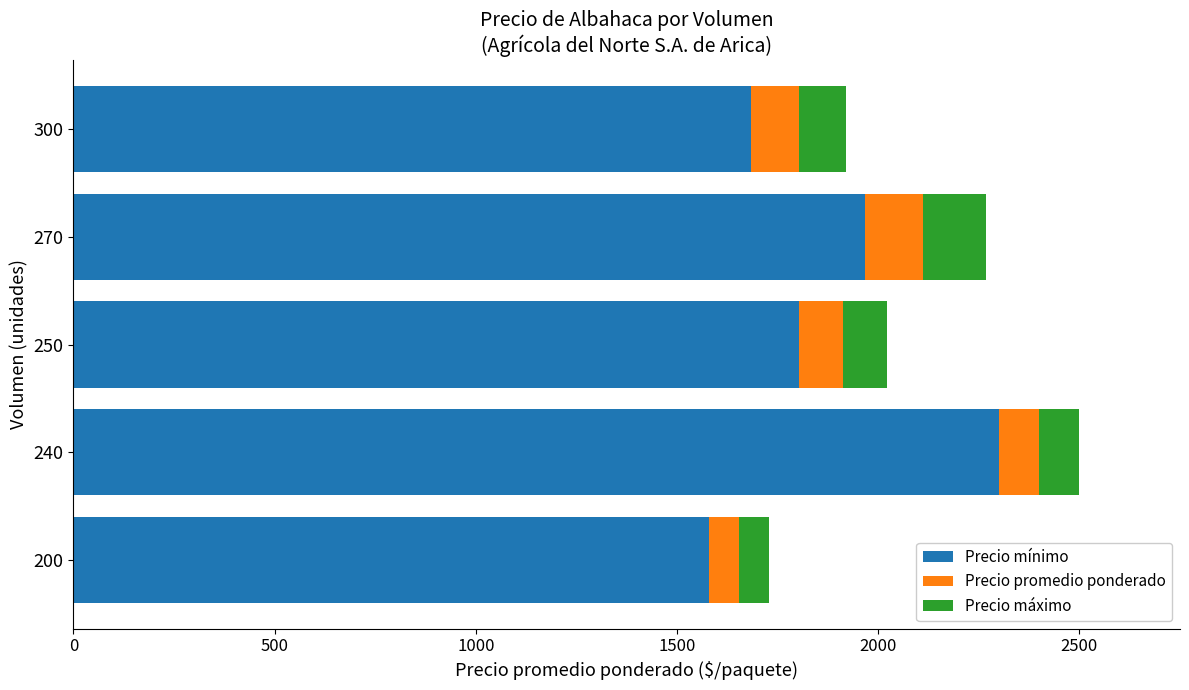

How many data points in Precio mínimo are less than 1803?

2